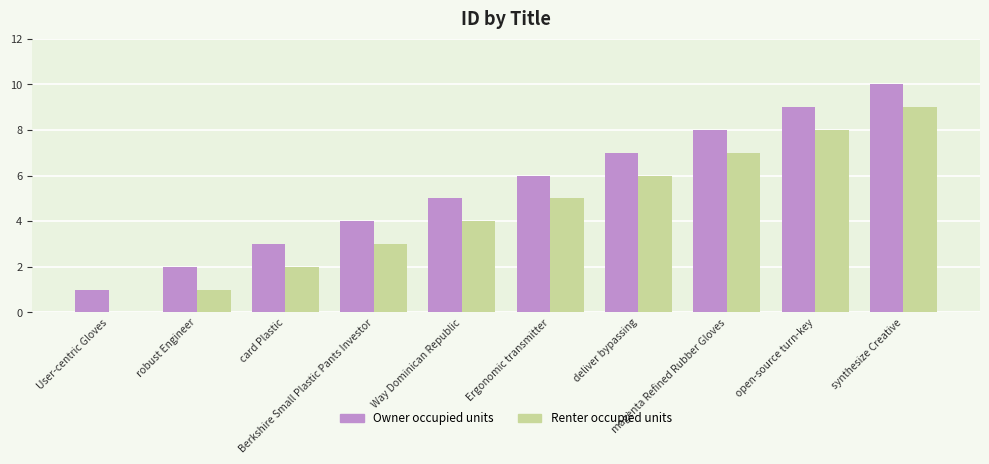

Which series has the largest total across all categories?

Owner occupied units